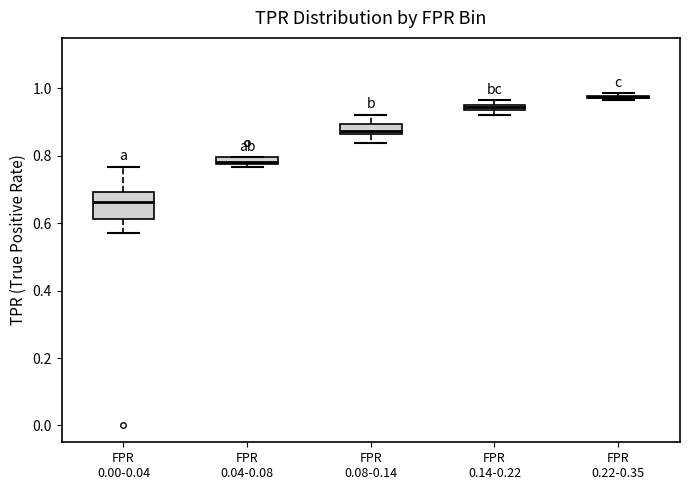

Which box is the tallest, from its lower edge to its upper edge?

FPR 0.00-0.04